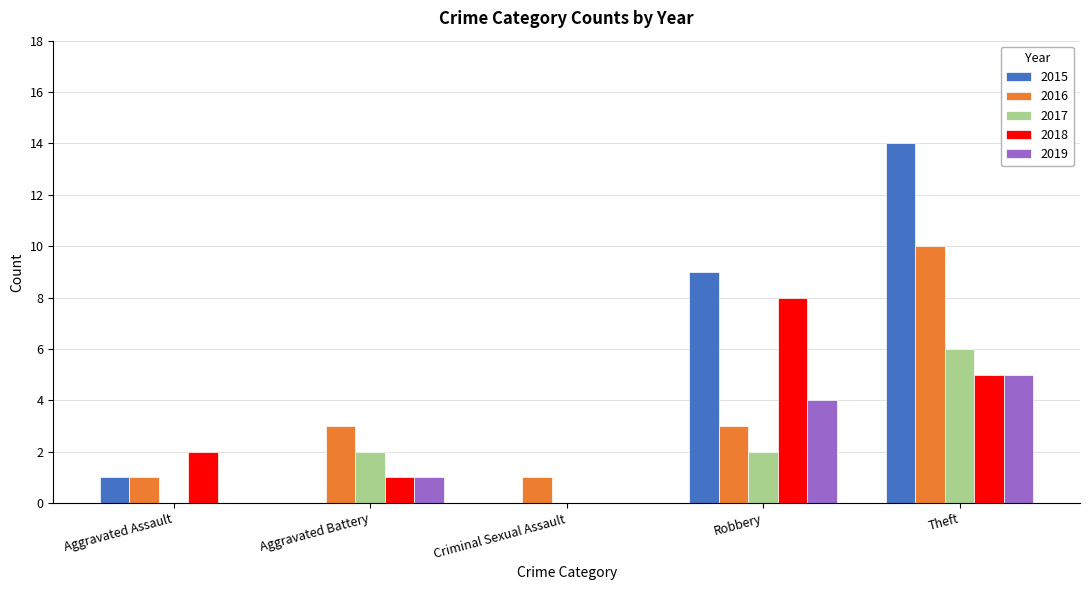

Reading left to right, list all the values displayed in this chart.

2015: Aggravated Assault=1	Aggravated Battery=0	Criminal Sexual Assault=0	Robbery=9	Theft=14
2016: Aggravated Assault=1	Aggravated Battery=3	Criminal Sexual Assault=1	Robbery=3	Theft=10
2017: Aggravated Assault=0	Aggravated Battery=2	Criminal Sexual Assault=0	Robbery=2	Theft=6
2018: Aggravated Assault=2	Aggravated Battery=1	Criminal Sexual Assault=0	Robbery=8	Theft=5
2019: Aggravated Assault=0	Aggravated Battery=1	Criminal Sexual Assault=0	Robbery=4	Theft=5